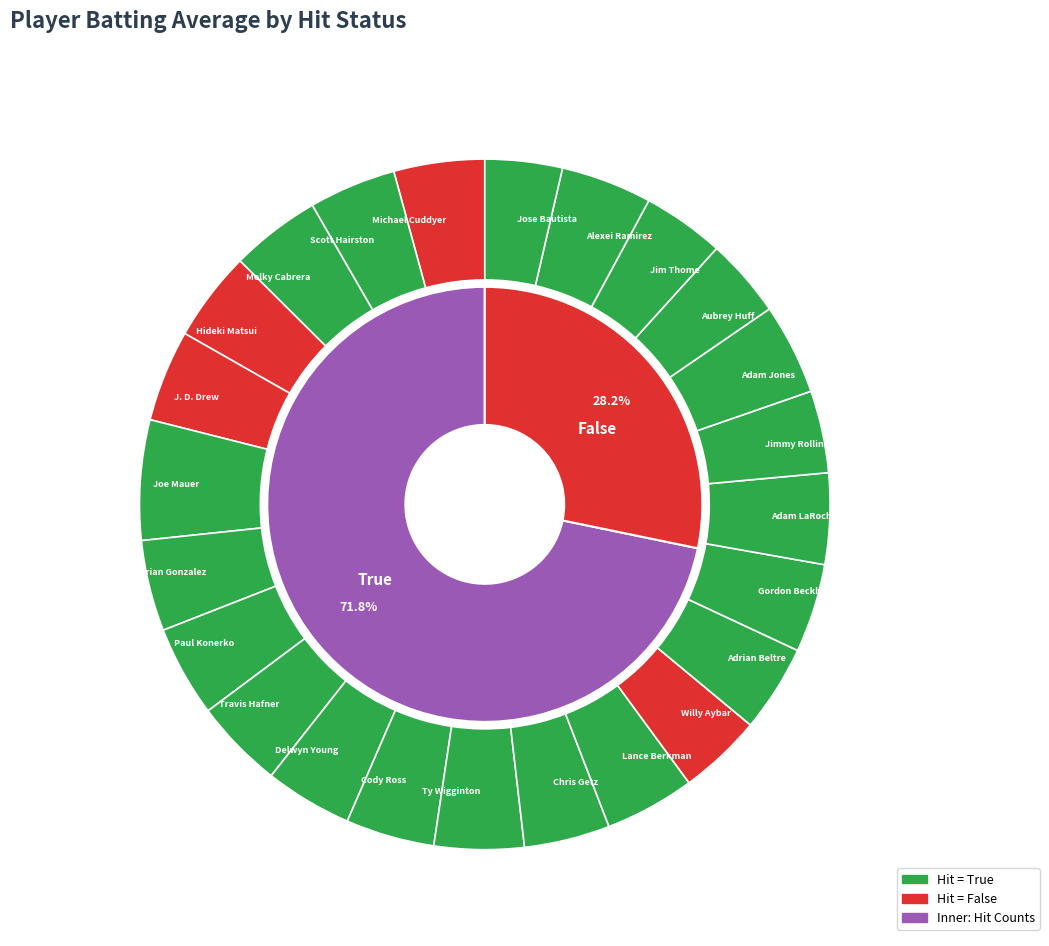

How many slices are in this pie chart?

2